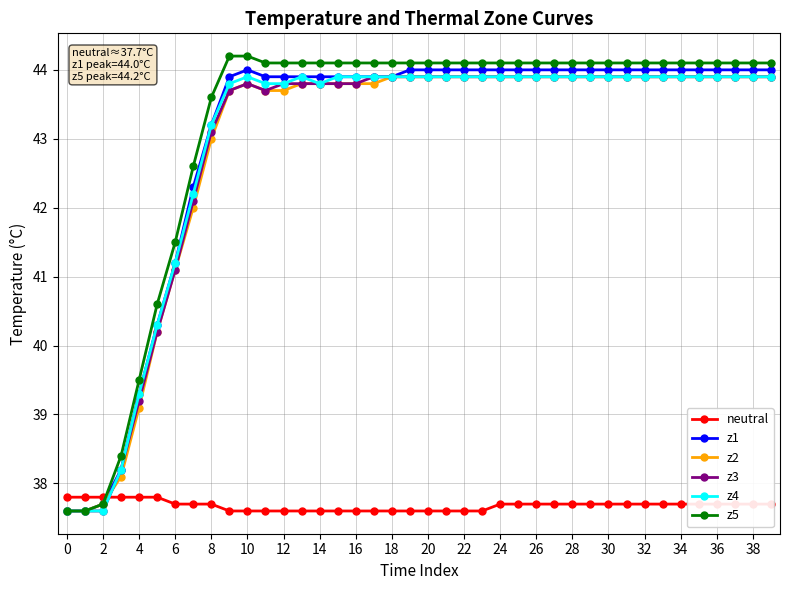

Does the chart have visible grid lines?

Yes